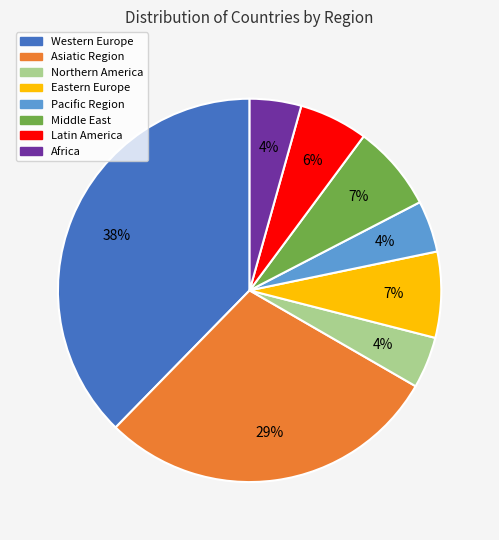

To the nearest percent, what is the average slice percentage?

12%